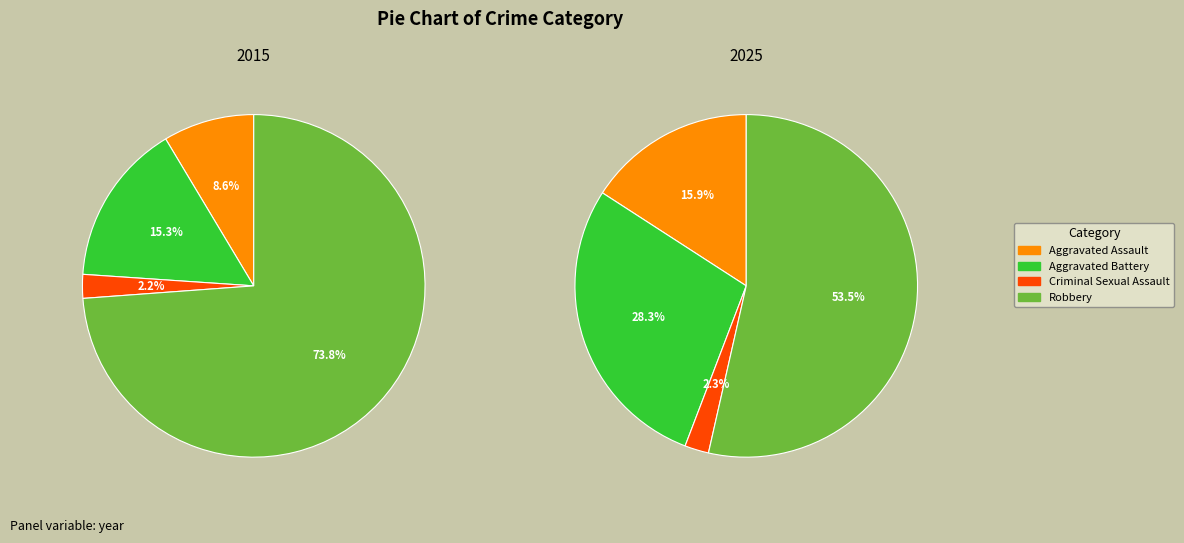

To the nearest percent, what is the average slice percentage?

25%